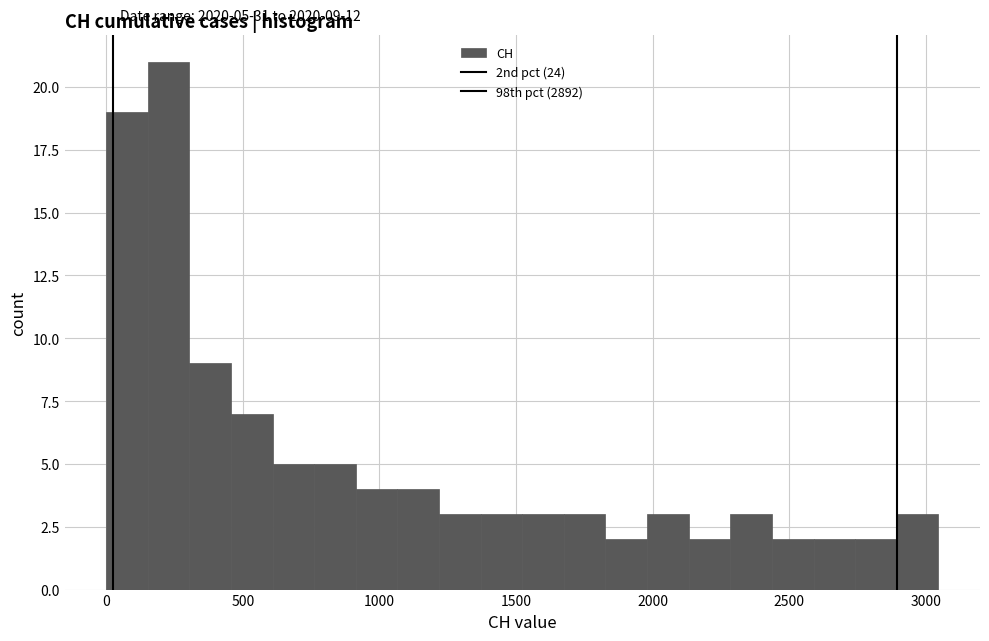

Read against the x-axis, roughly where is the centre of the tallest bar?

250